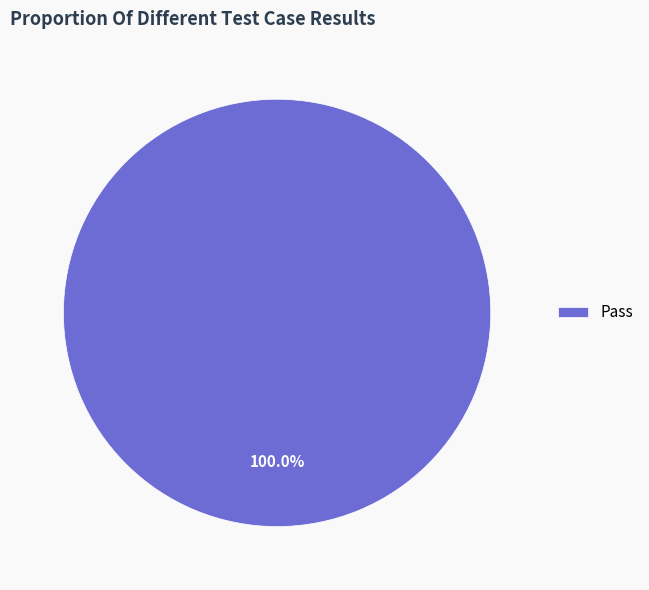

Rank the categories by value from lowest to highest.

Pass